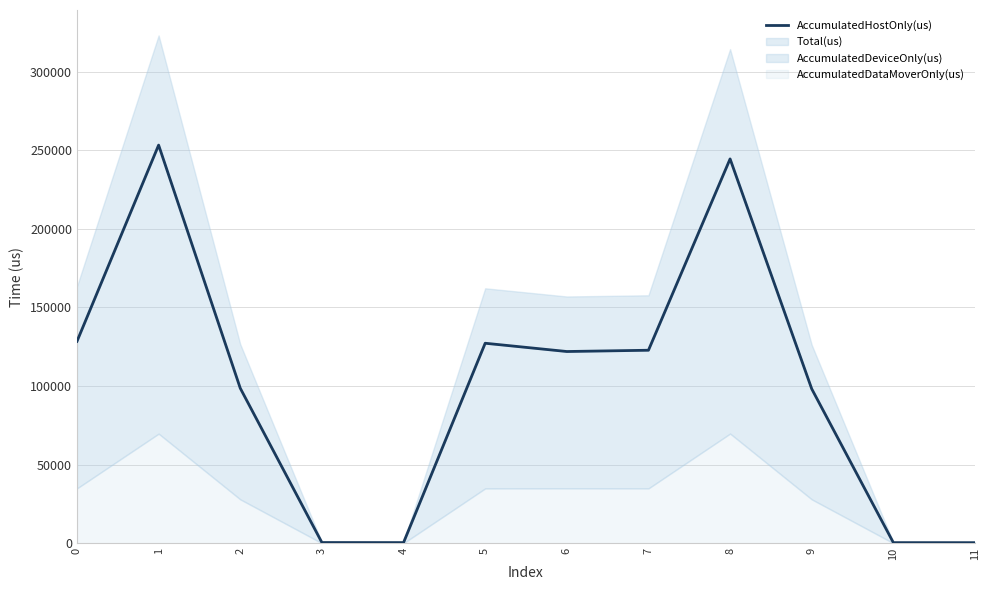

What is the maximum value shown in the chart?

253293.9